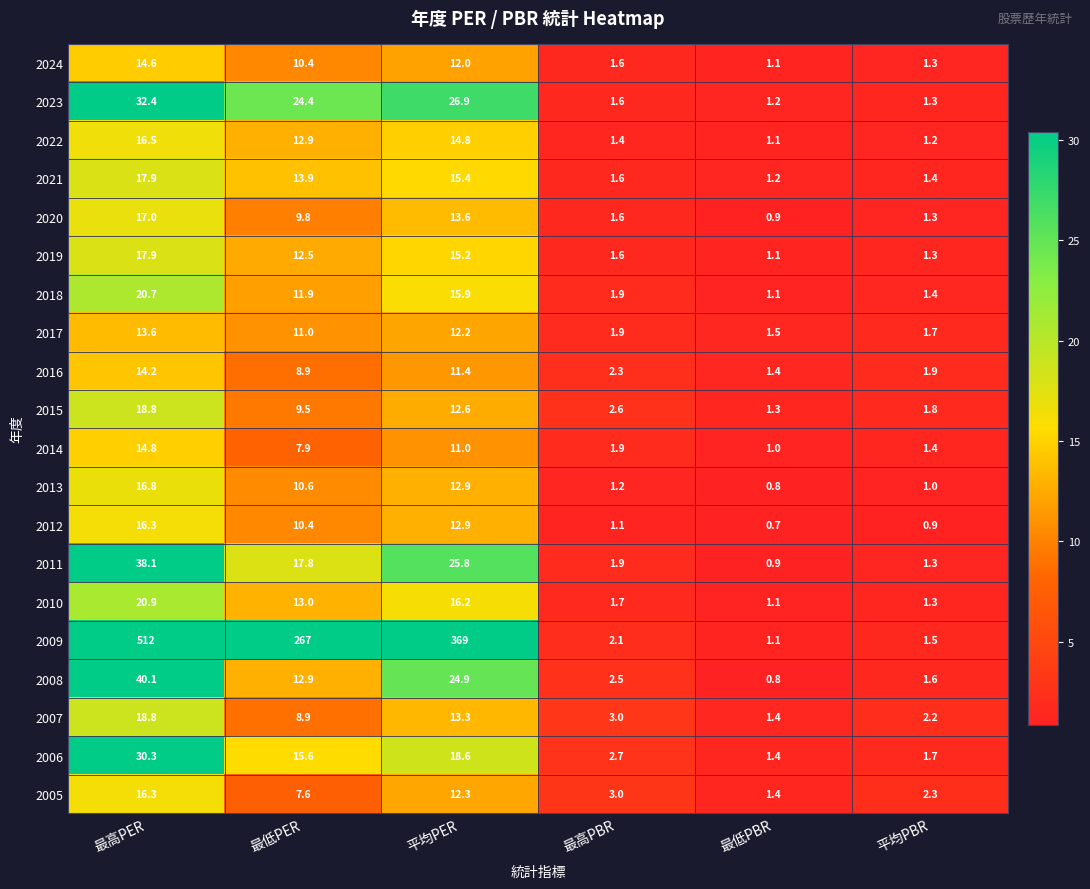

What is the sum of the 2011 values at 最低PBR and 平均PBR?

2.2